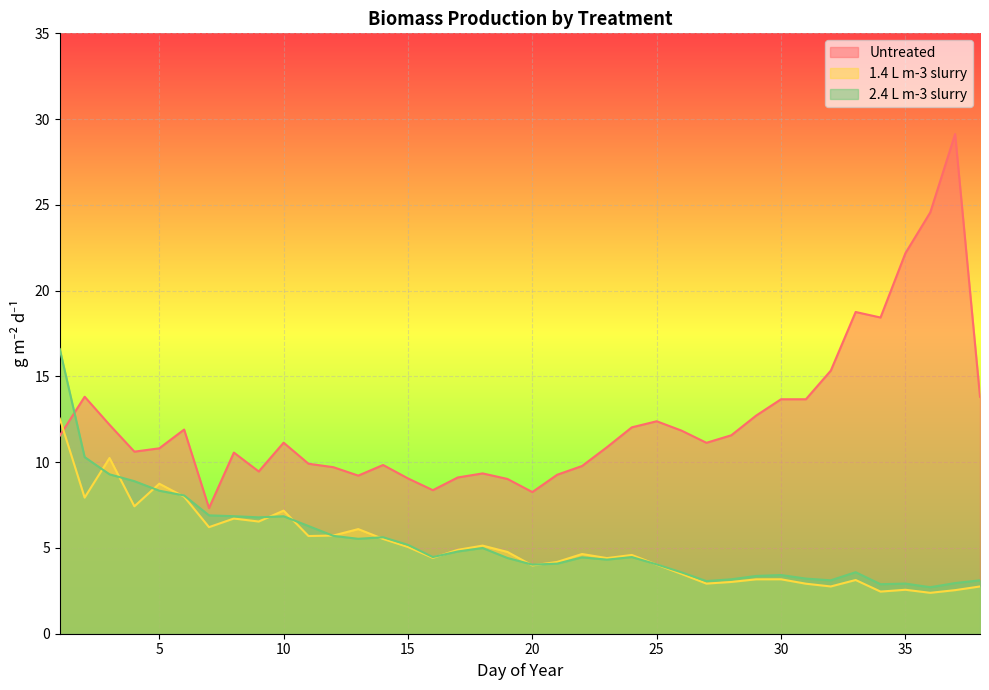

True or false: 2.4 L m-3 slurry and Untreated intersect in this chart.

True